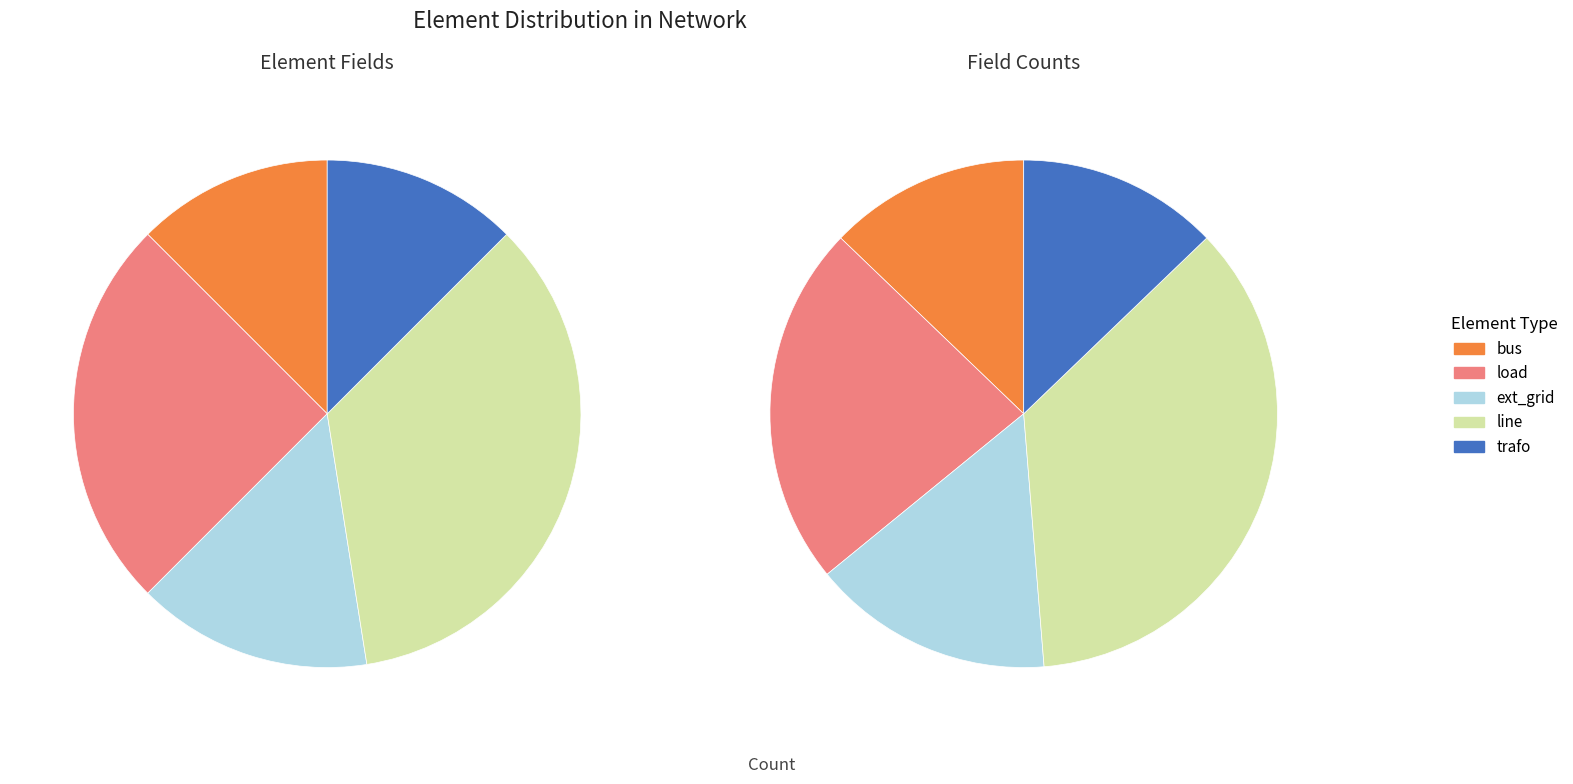

To the nearest percent, what is the combined percentage of ext_grid and trafo?

28%